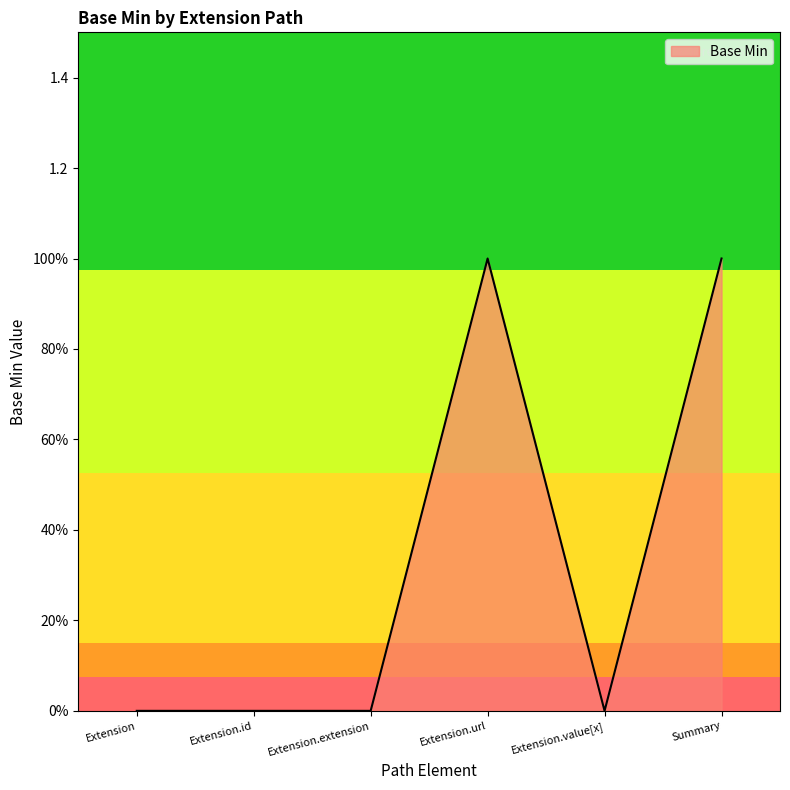

The value at Extension.id is 0. True or false?

True